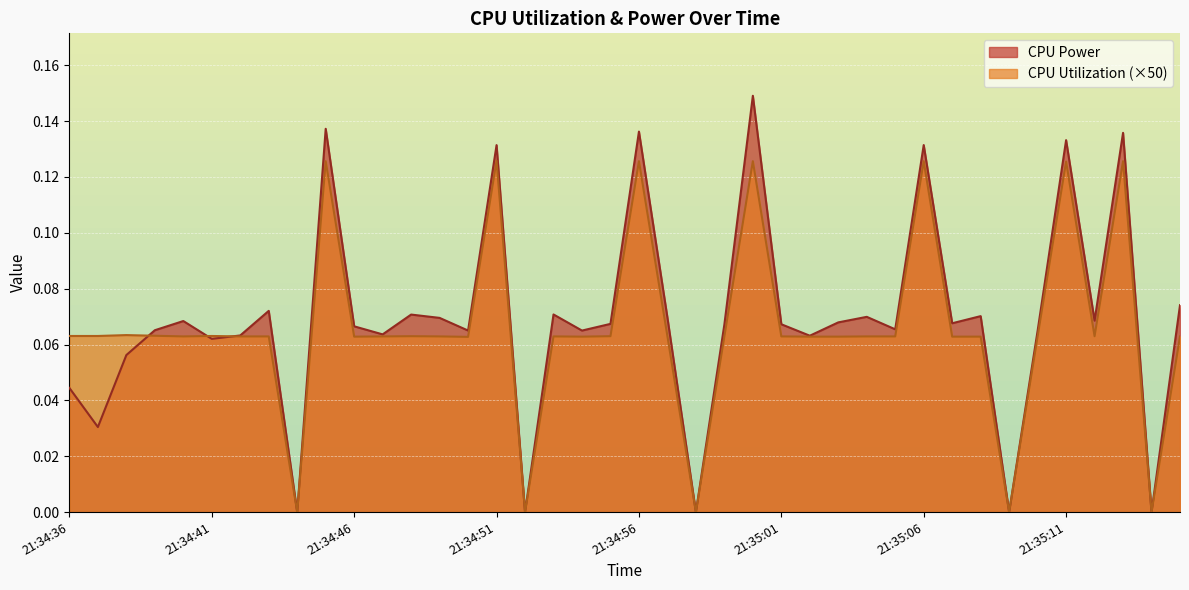

Is the value of CPU Utilization at 21:35:02 greater than the value of CPU Power at 21:35:12?

No